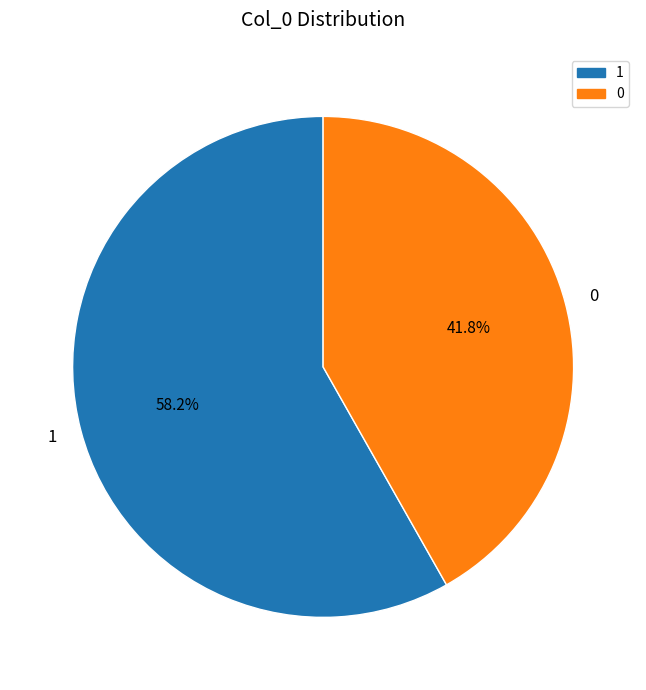

Does any single category account for the majority?

Yes